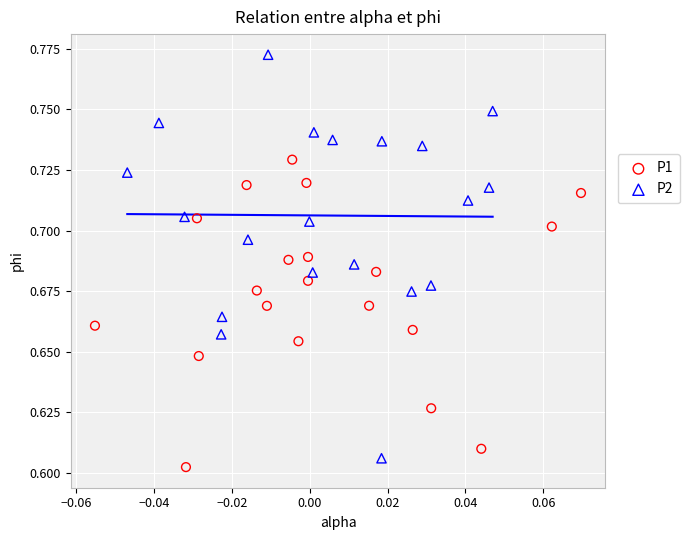

Which series has the widest spread of Y values?

P2